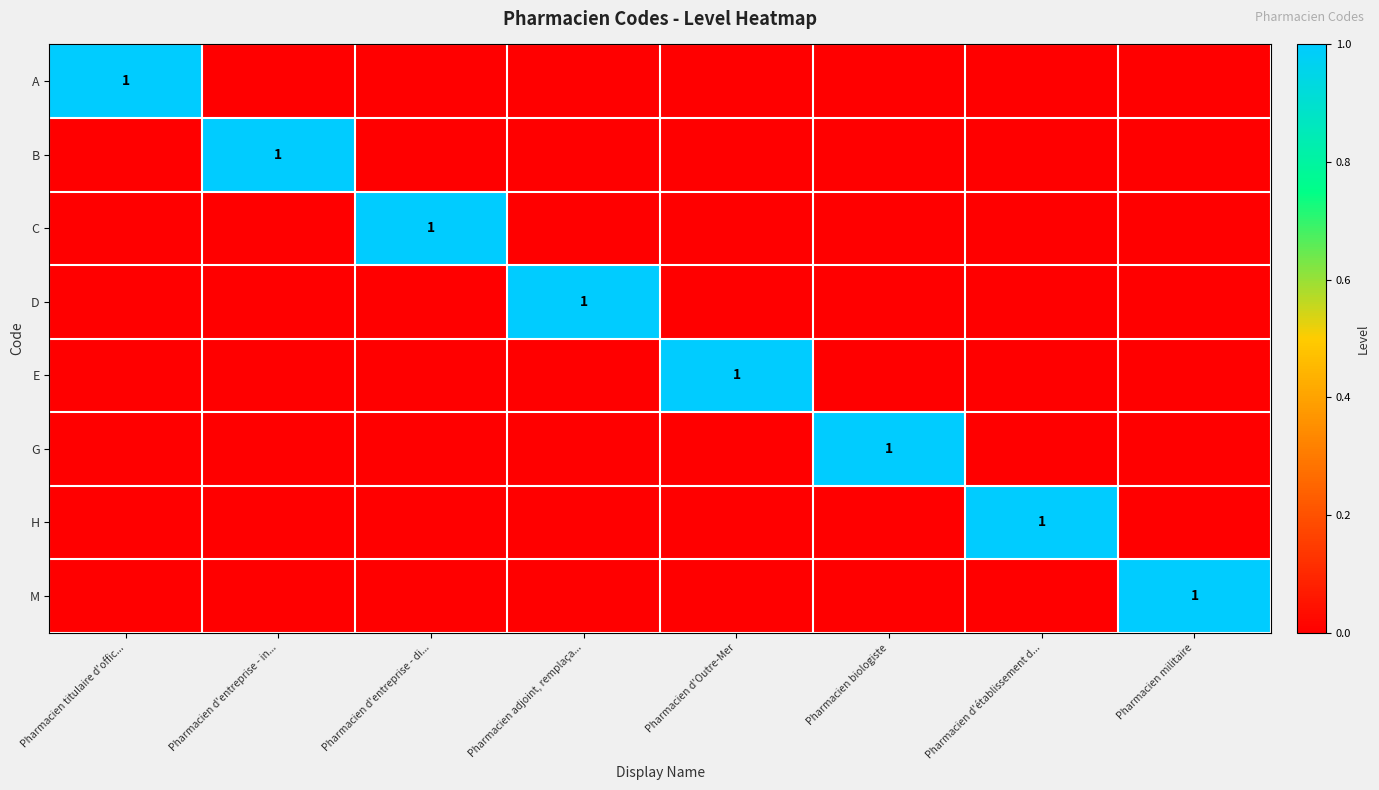

At how many categories does at least one series exceed 0?

8